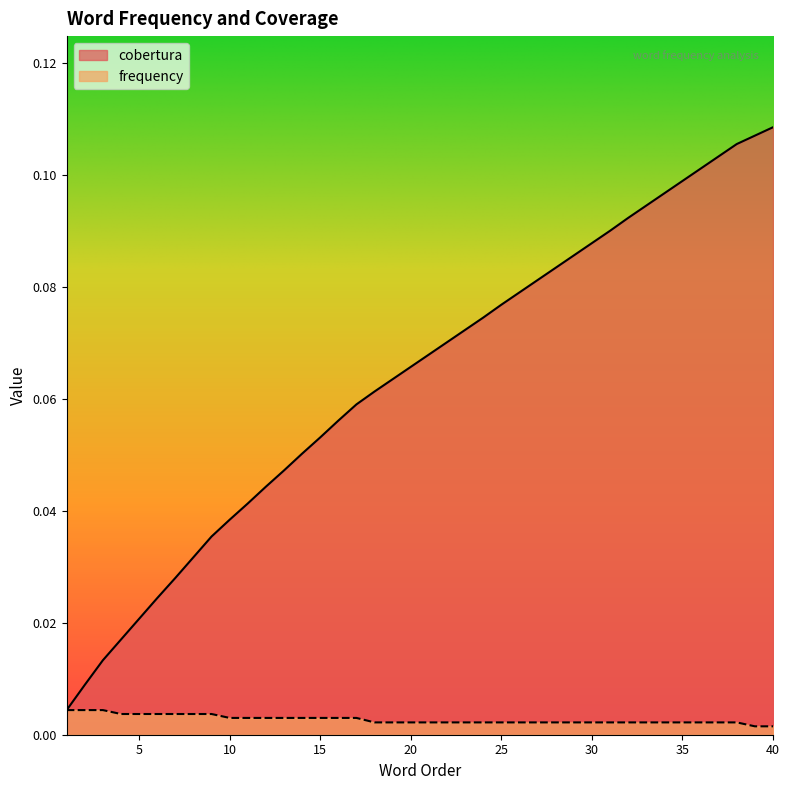

What are all the series names shown in the legend?

cobertura, frequency